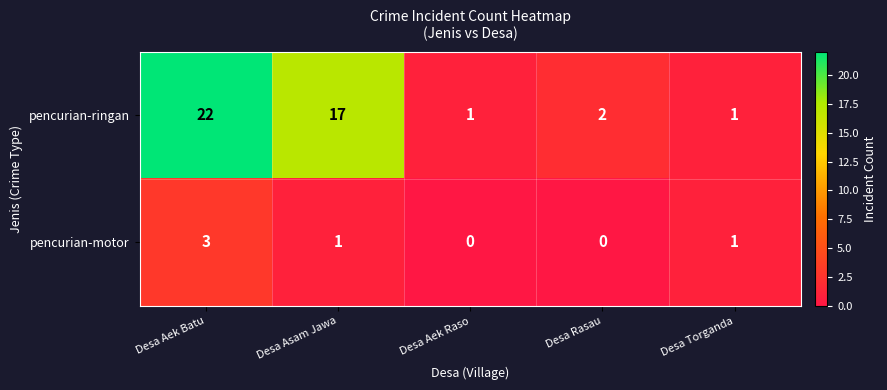

How many pencurian-motor values are between 0 and 1?

4